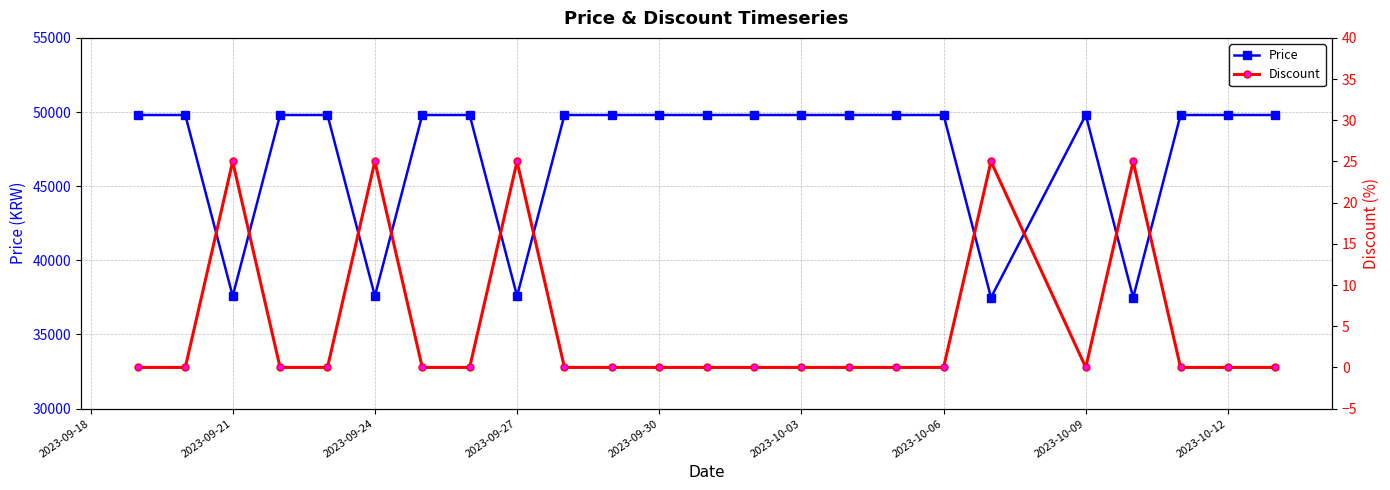

Is it true that Price equals 26454 at 2023-10-03?

False